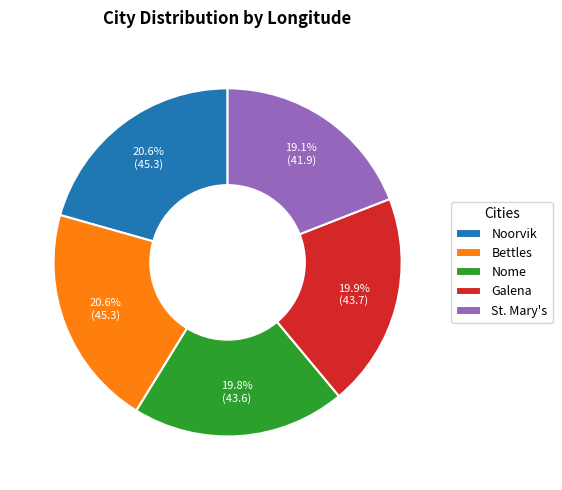

What is the ratio of the value at Bettles to the value at Nome?

1.0